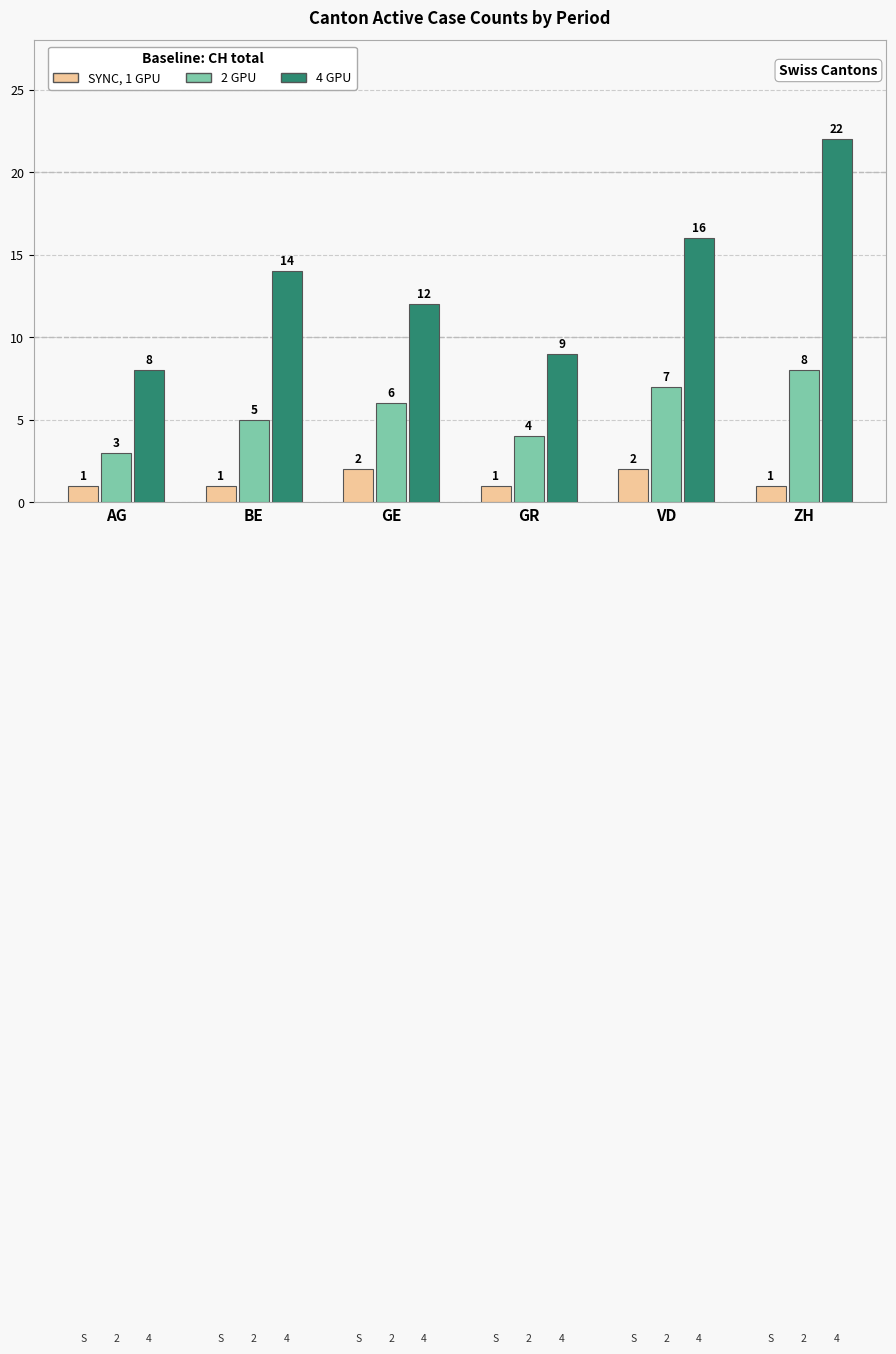

Rank the series by their average value, from lowest to highest.

SYNC, 1 GPU, 2 GPU, 4 GPU